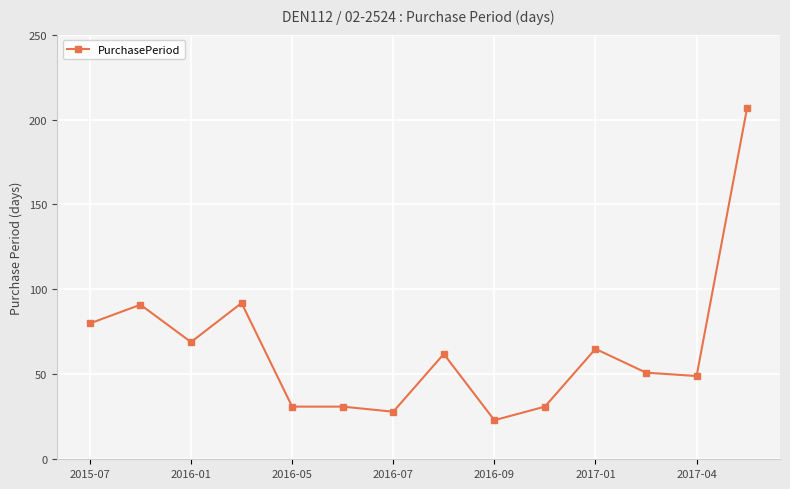

How many categories are shown in the chart?

14